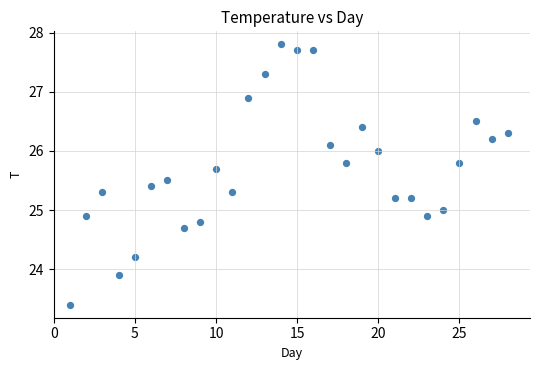

What is the range of X values (max minus min)?

27.0